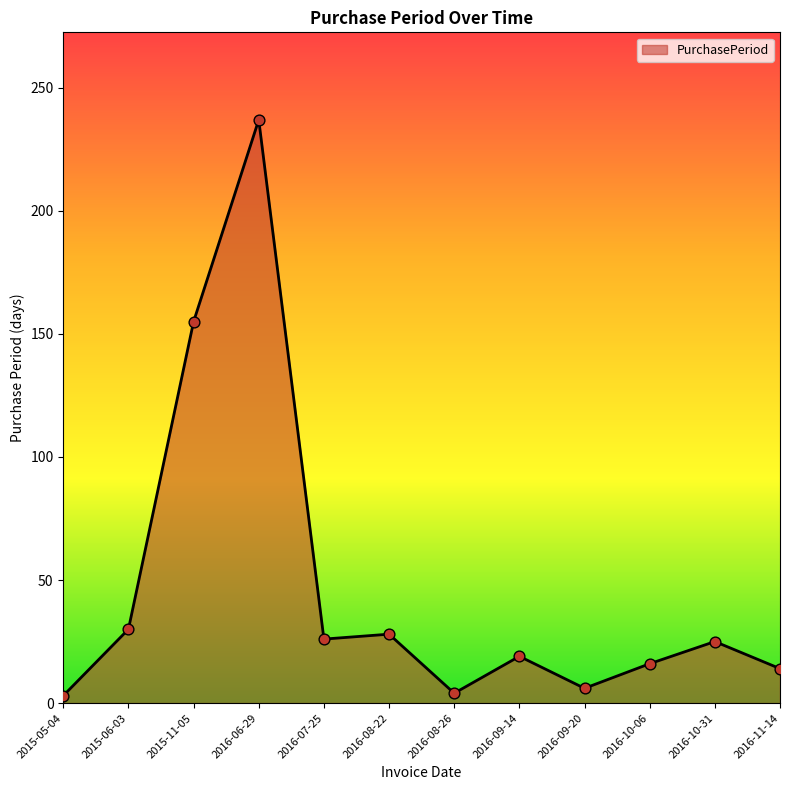

What is the change in value from 2016-06-29 to 2016-09-20?

-231